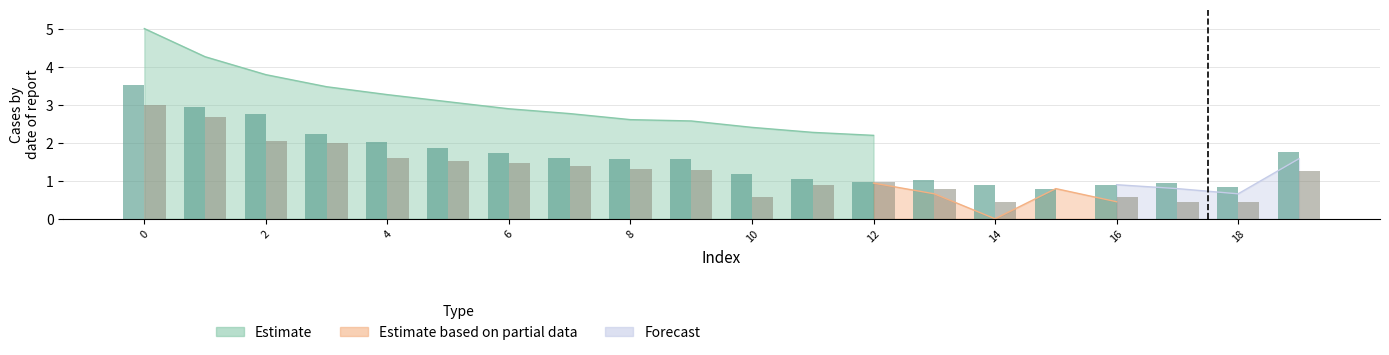

Rank the series at 6 from lowest to highest value.

col_3, col_2